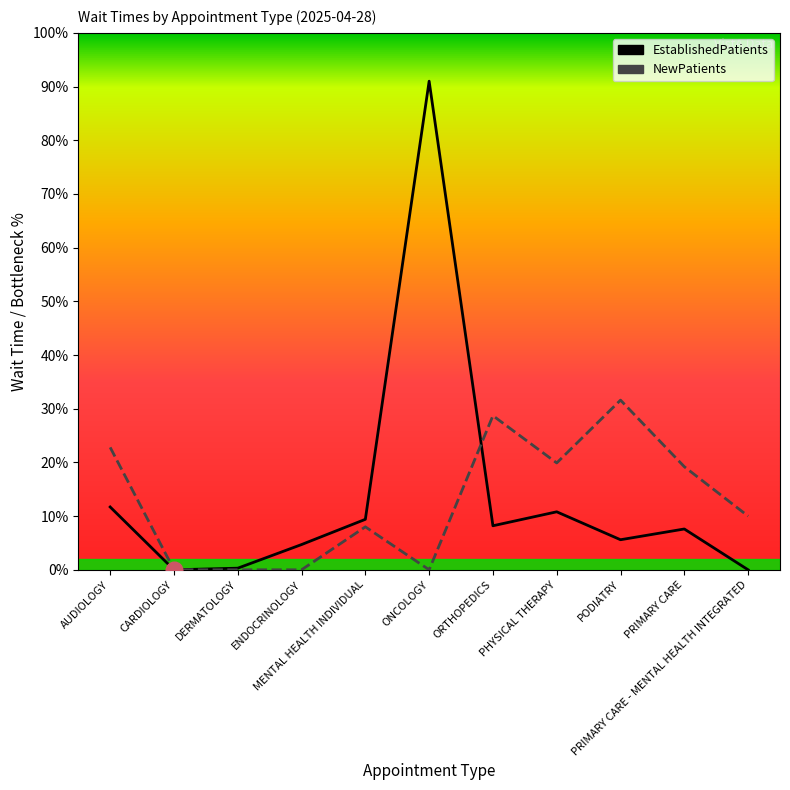

What is the label of the 9th point from the right?

DERMATOLOGY